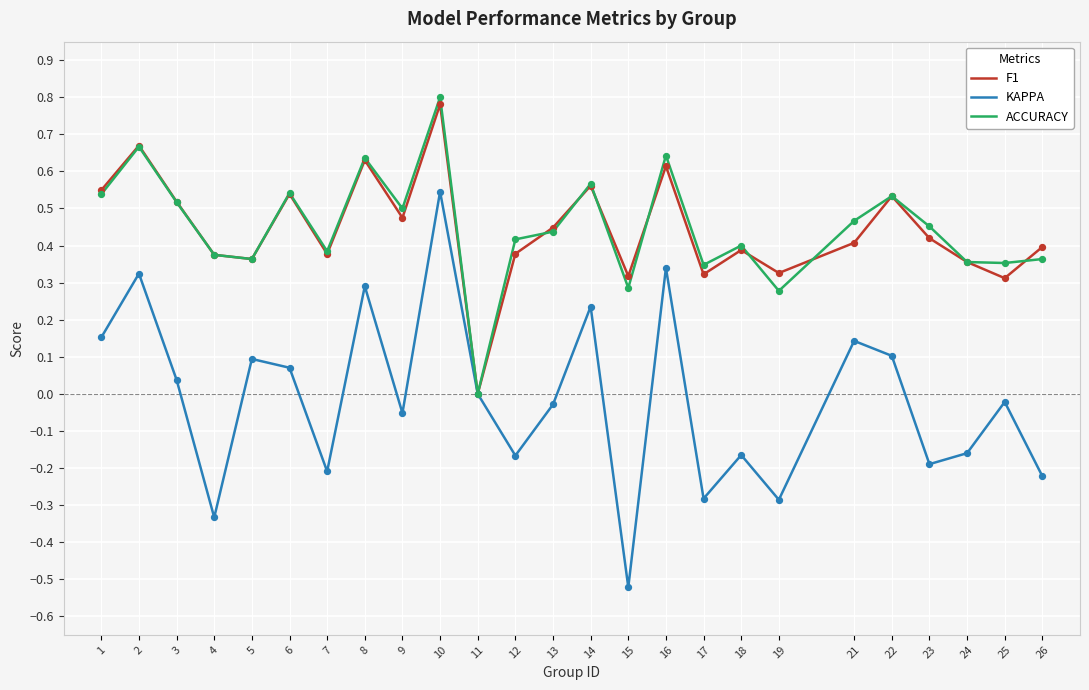

Which series changed the most between 6 and 10?

KAPPA